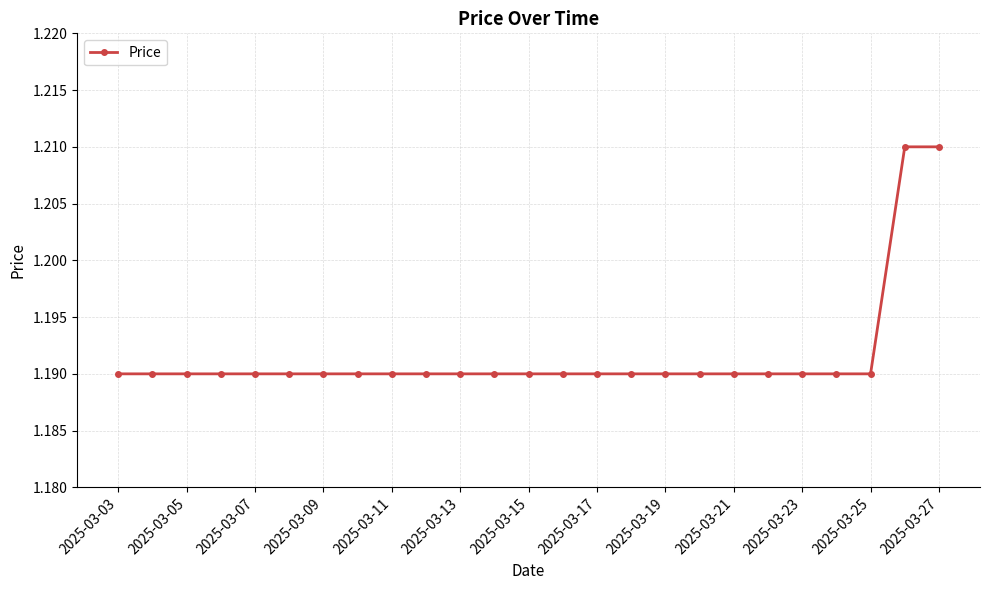

Count the values in the range 1 to 2.

25